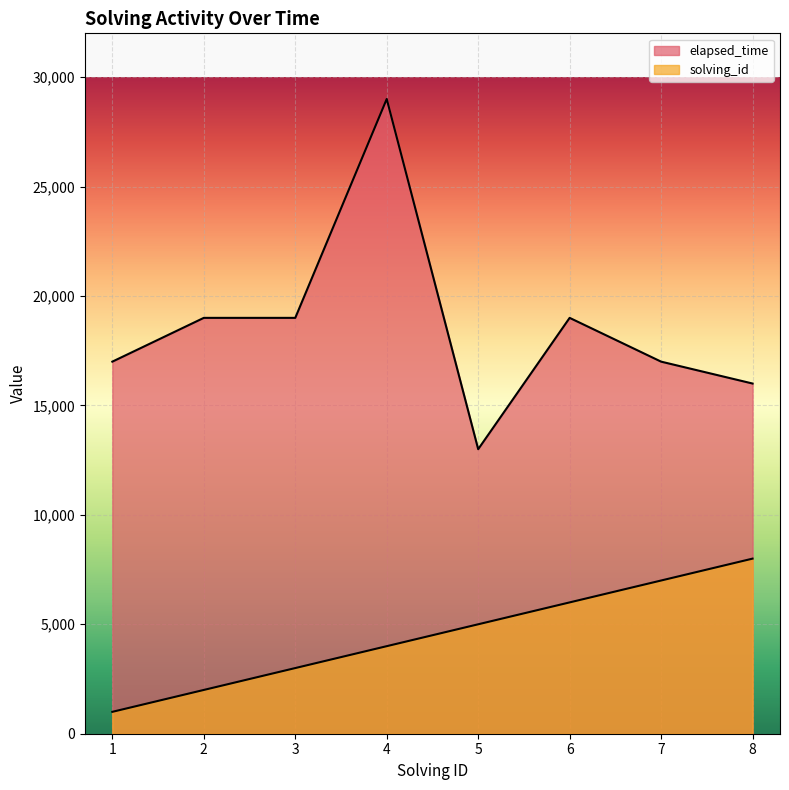

How many values in the elapsed_time series exceed 19000?

1